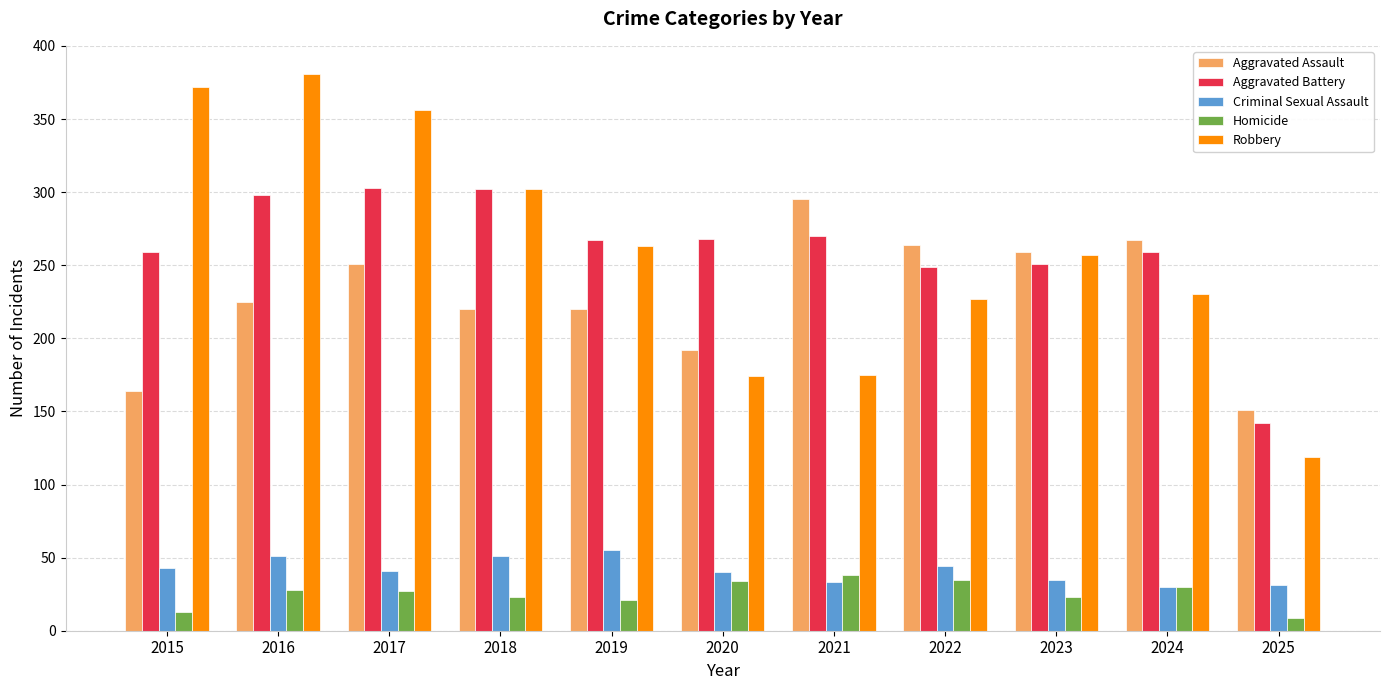

Is it true that Criminal Sexual Assault equals 31 at 2025?

True